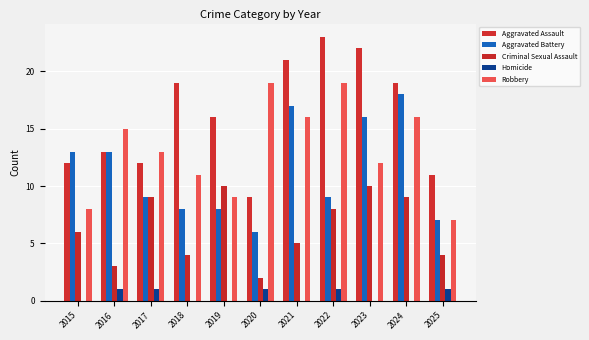

How many Homicide values are between 0 and 1?

11